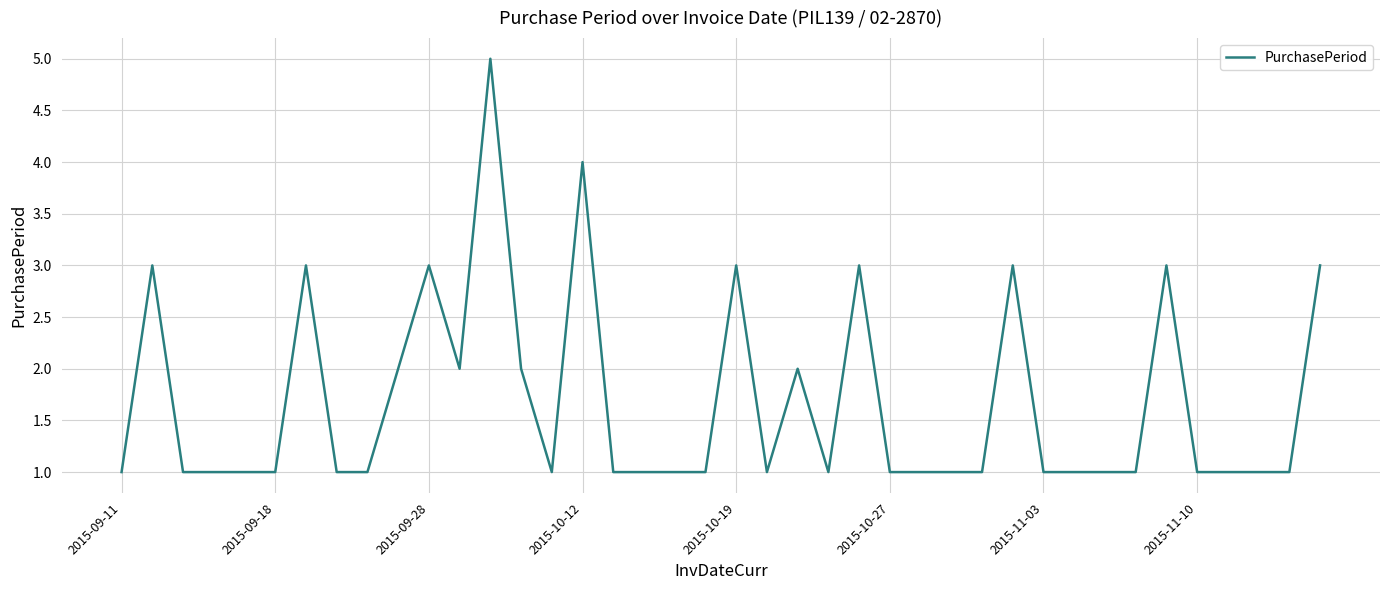

What is the smallest value displayed?

1